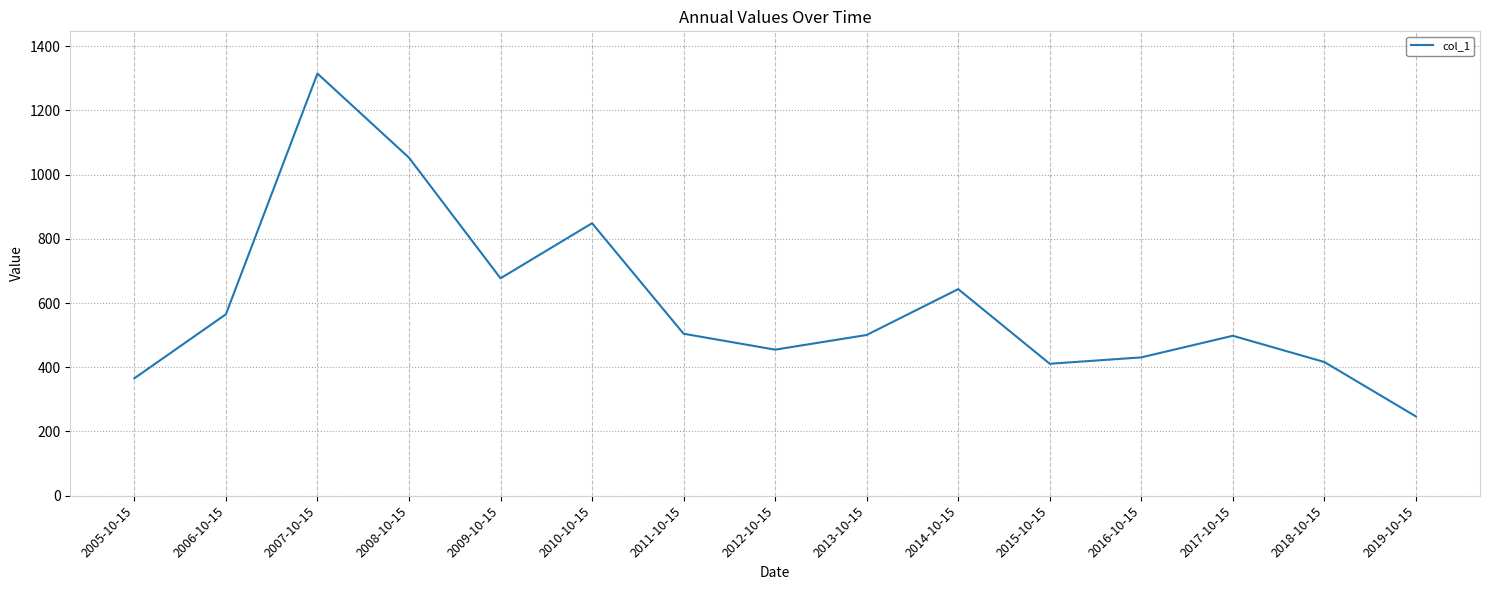

Is this an area chart (filled region under the line)?

No